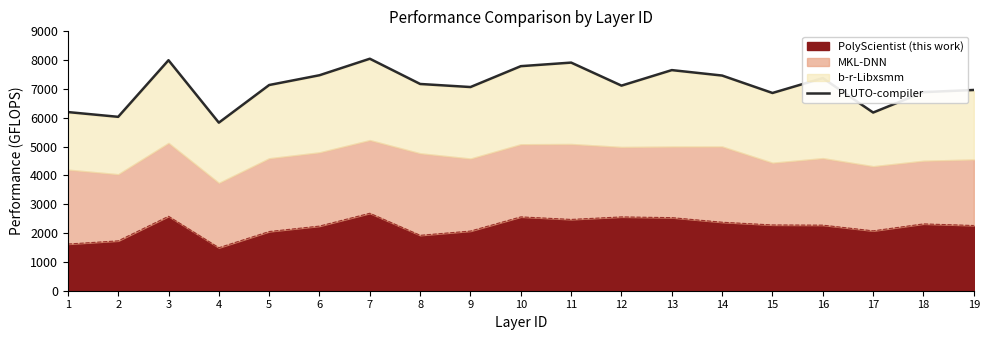

What is the difference between the maximum and minimum values?

2218.1